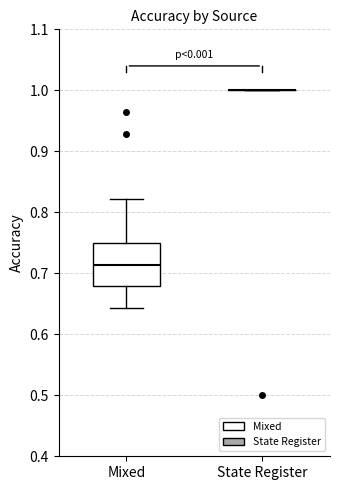

Reading left to right, read every box against the y-axis: the position of its median line, the range the box covers, and the ends of its whiskers. The values are not printed on the chart, so give them approximately, as read against the axis.

Mixed: median 0.71, box 0.68 to 0.75, whiskers 0.64 to 0.82
State Register: box collapsed to a line at 1.00, whiskers 1.00 to 1.00